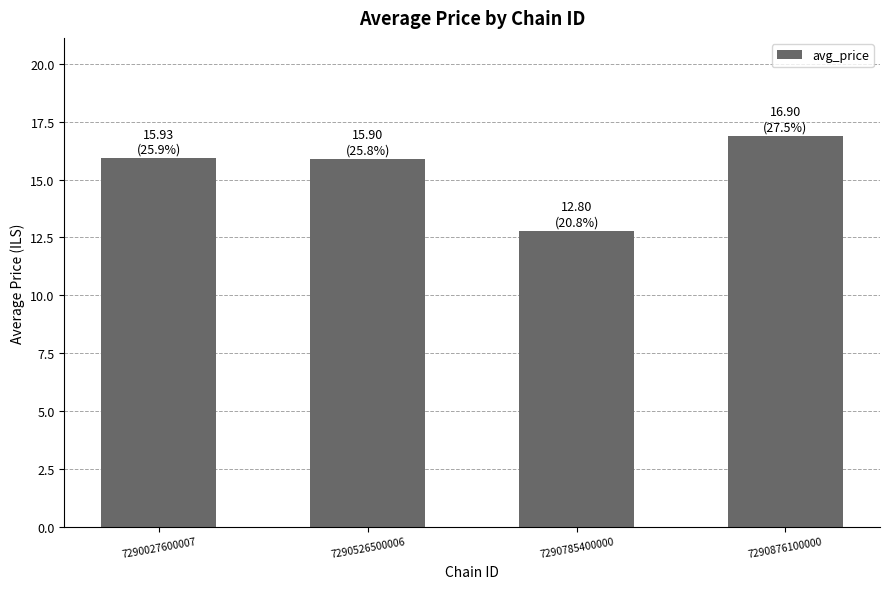

Are the bars horizontal?

No